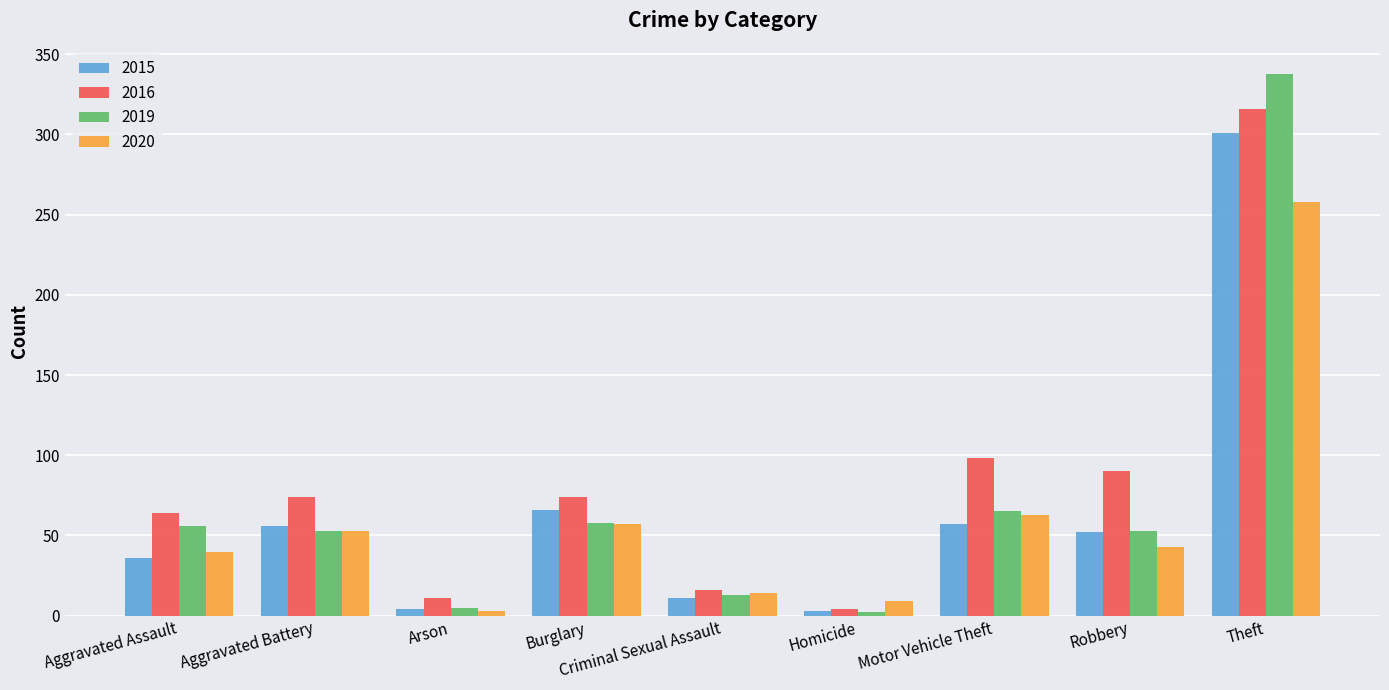

At how many categories does at least one series exceed 82?

3